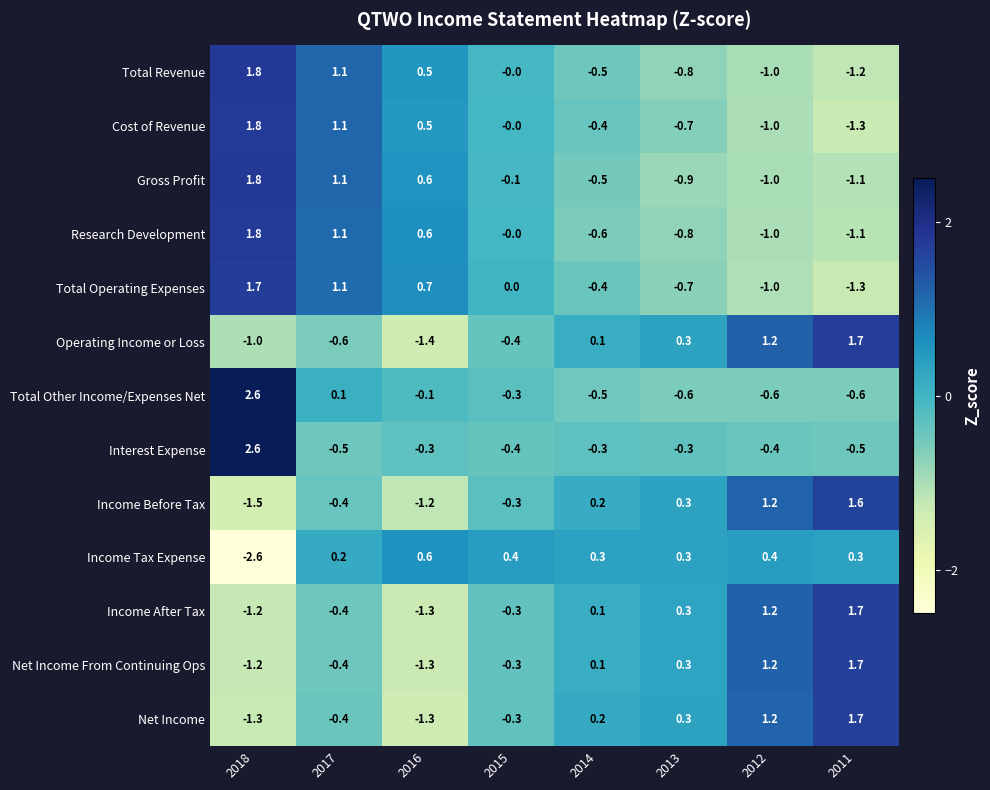

At which category is the sum across all series the highest?

2018